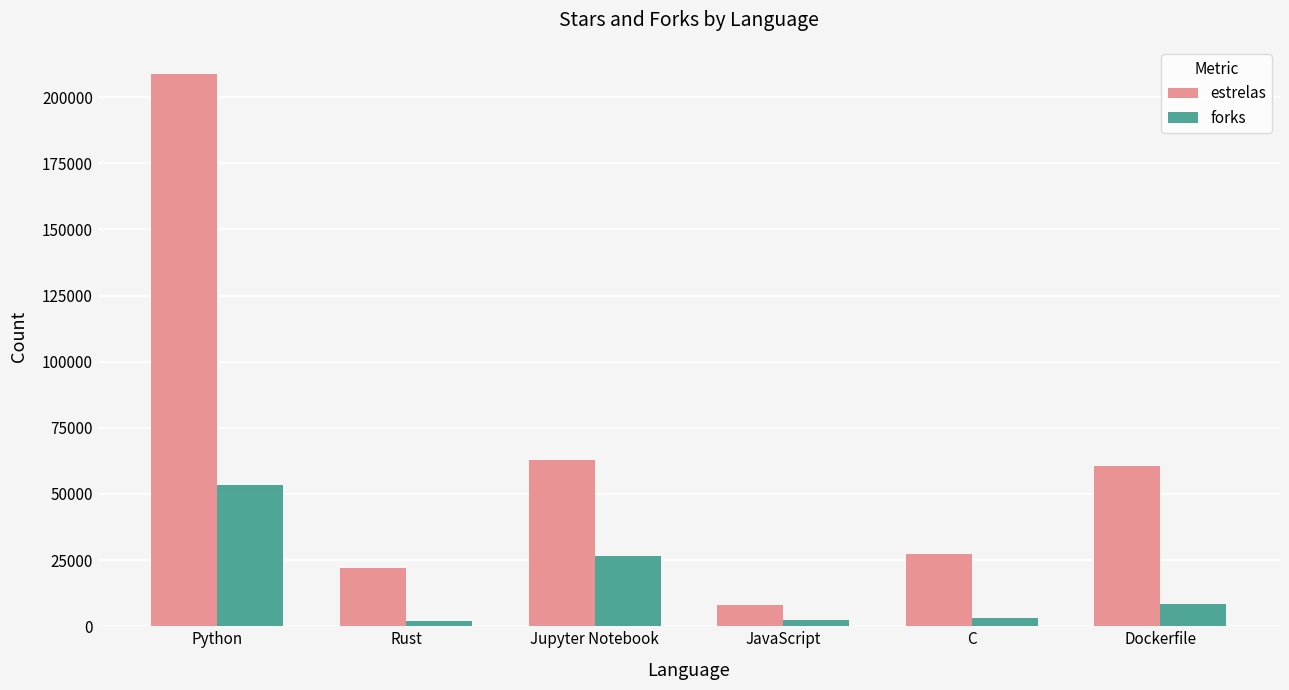

What is the difference between the highest and lowest values at JavaScript?

5846